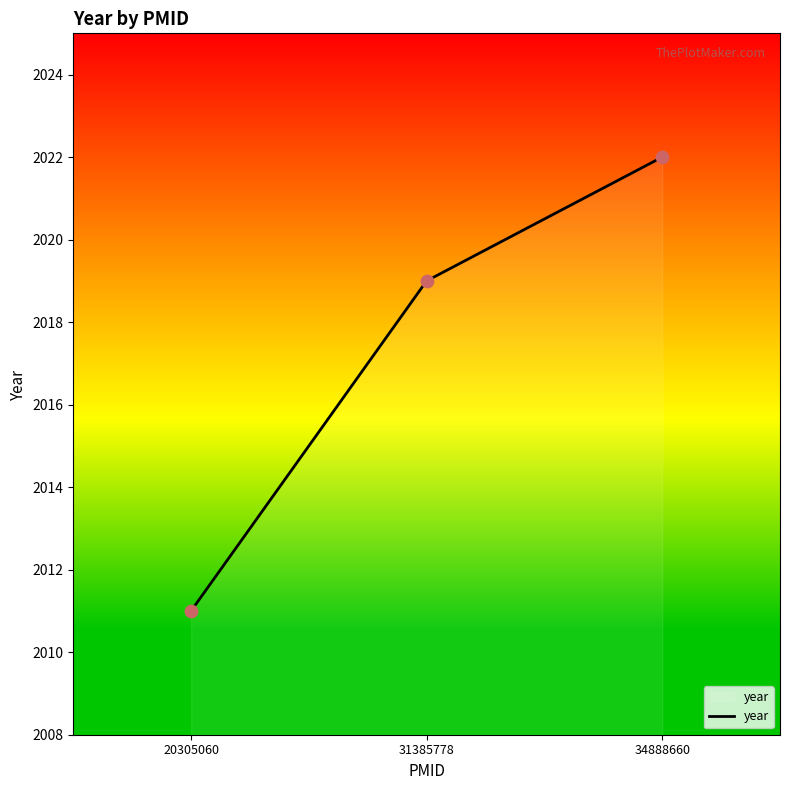

What is the ratio of the value at 34888660 to the value at 20305060?

1.0